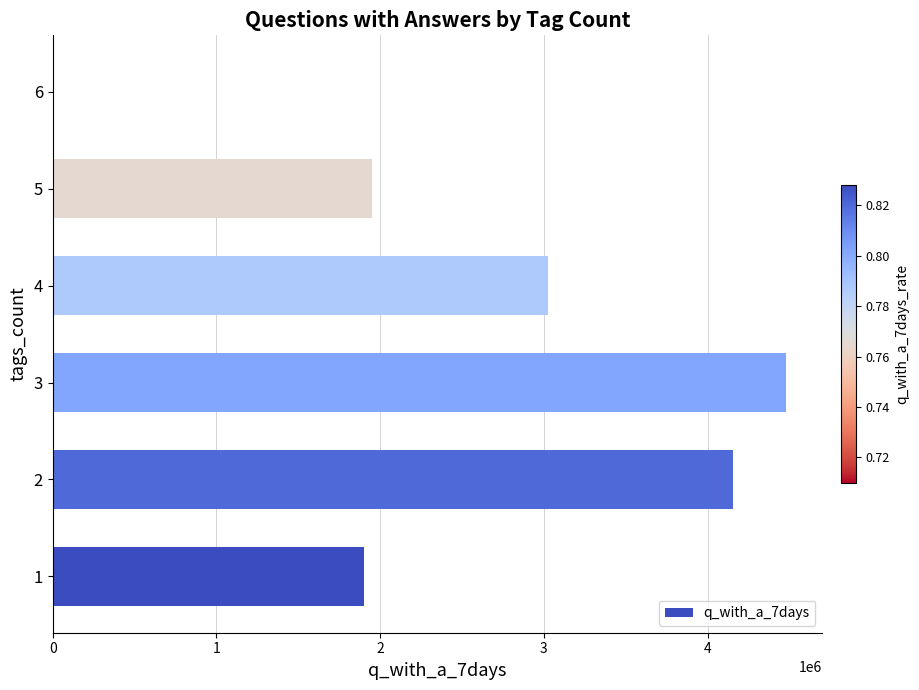

What is the greatest value displayed?

4477571